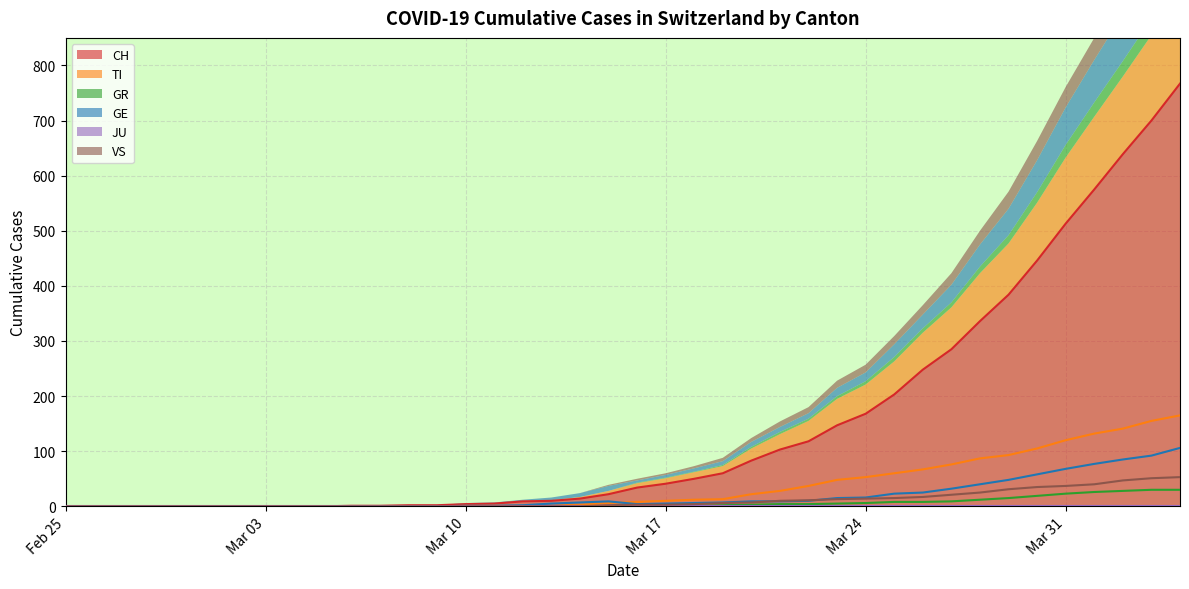

The value of CH at 2020-03-15 is 22. True or false?

True